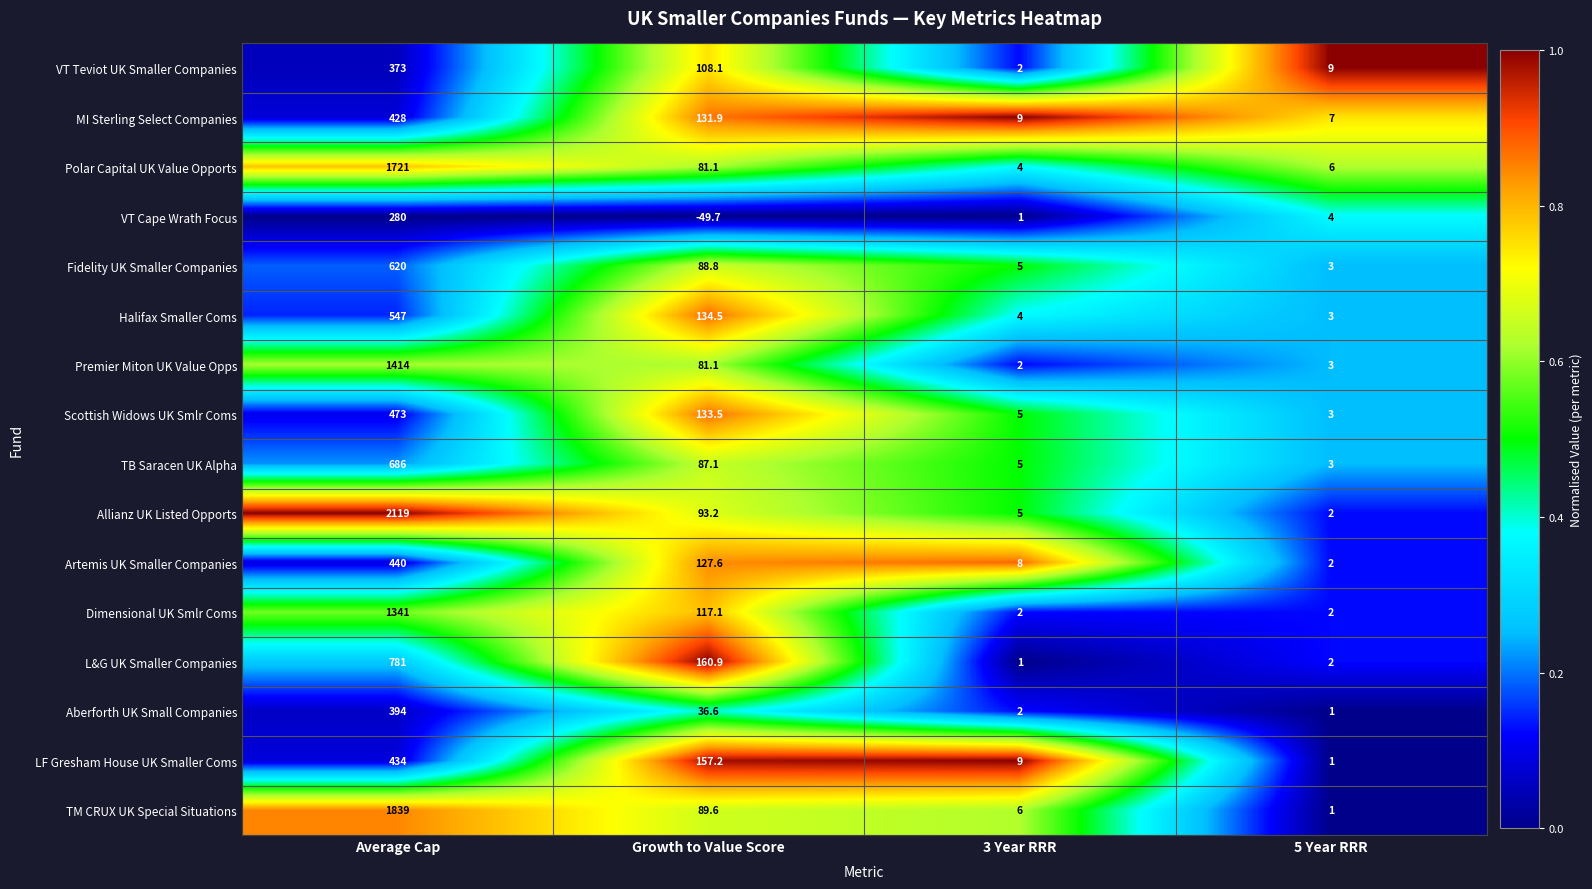

Is it true that Artemis UK Smaller Companies equals 665.3 at Average Cap?

False